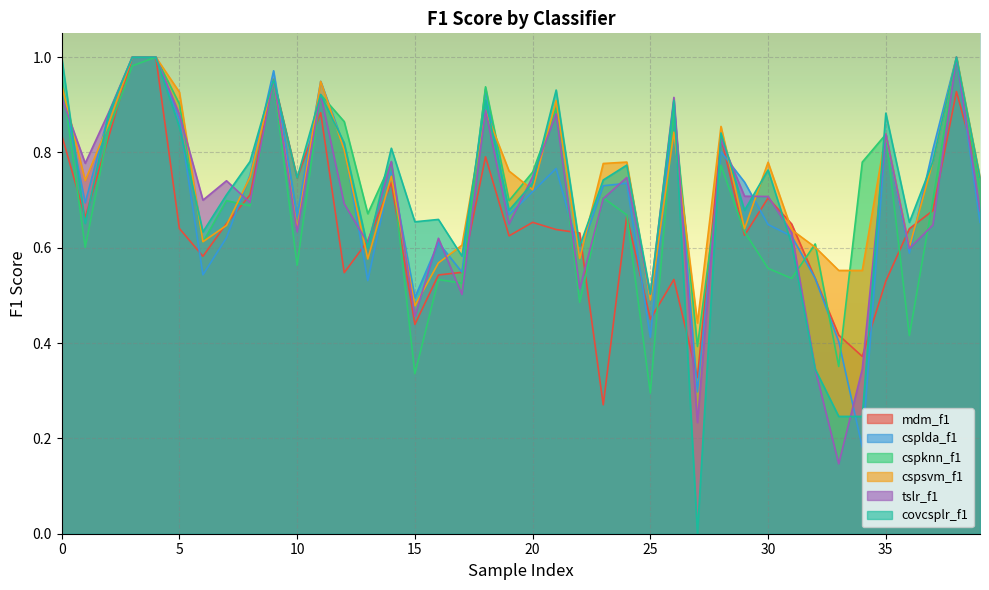

At which label is cspsvm_f1 closest to 0?

27